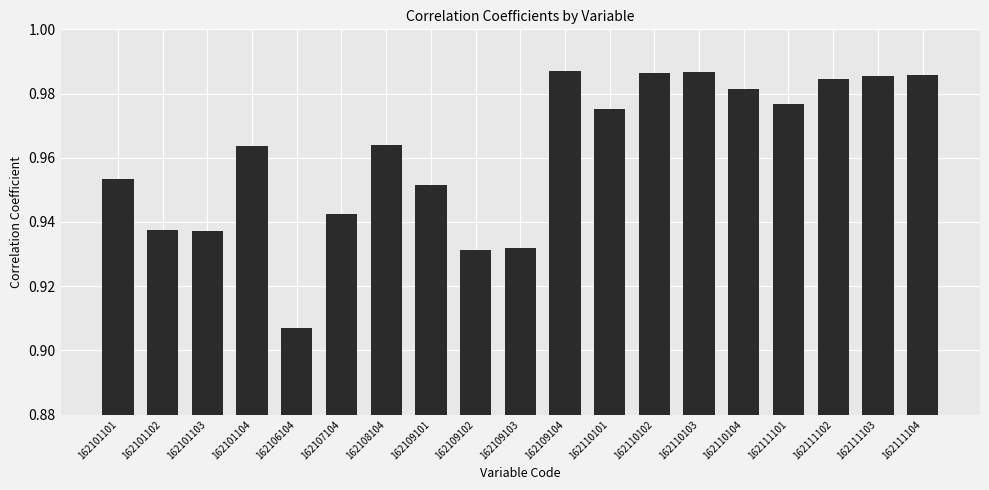

True or false: the data shows 1.6 at 162107104.

False